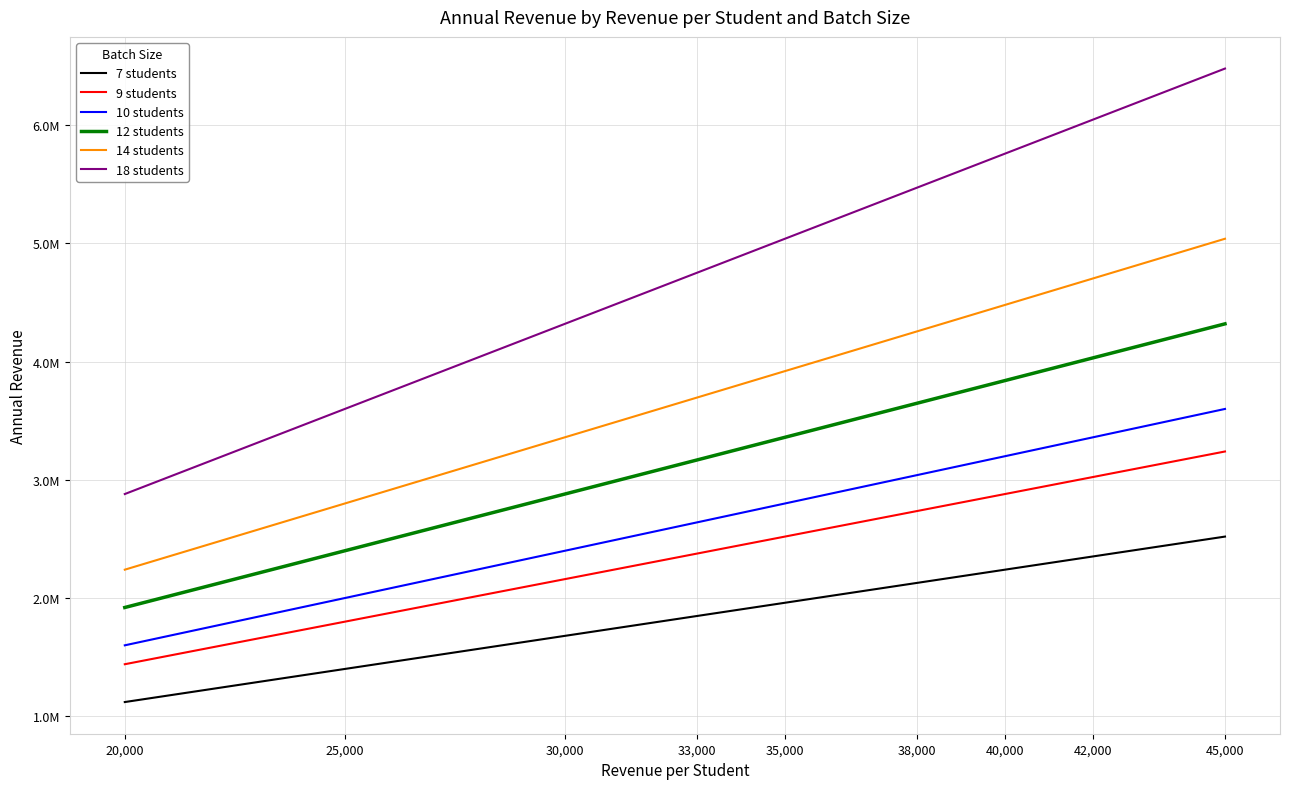

True or false: 12 students and 7 students cross at least once.

False